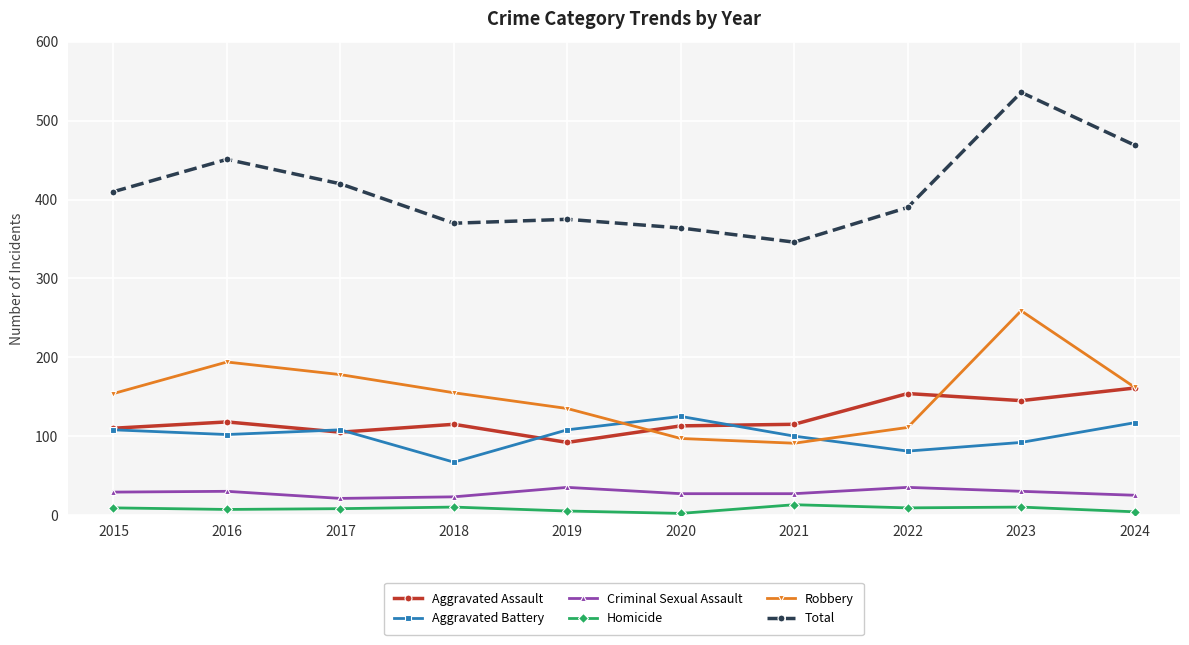

Between 2017 and 2020, which series saw the biggest shift?

Robbery